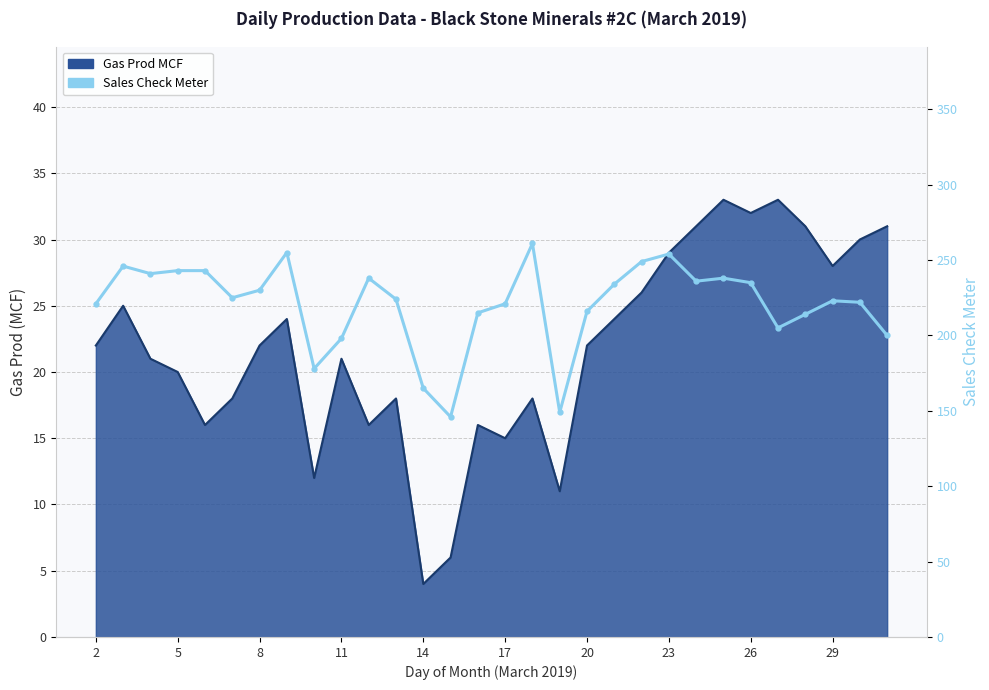

Reading left to right, what are all the values shown in this chart?

221	246	241	243	243	225	230	255	178	198	238	224	165	146	215	221	261	149	216	234	249	254	236	238	235	205	214	223	222	200